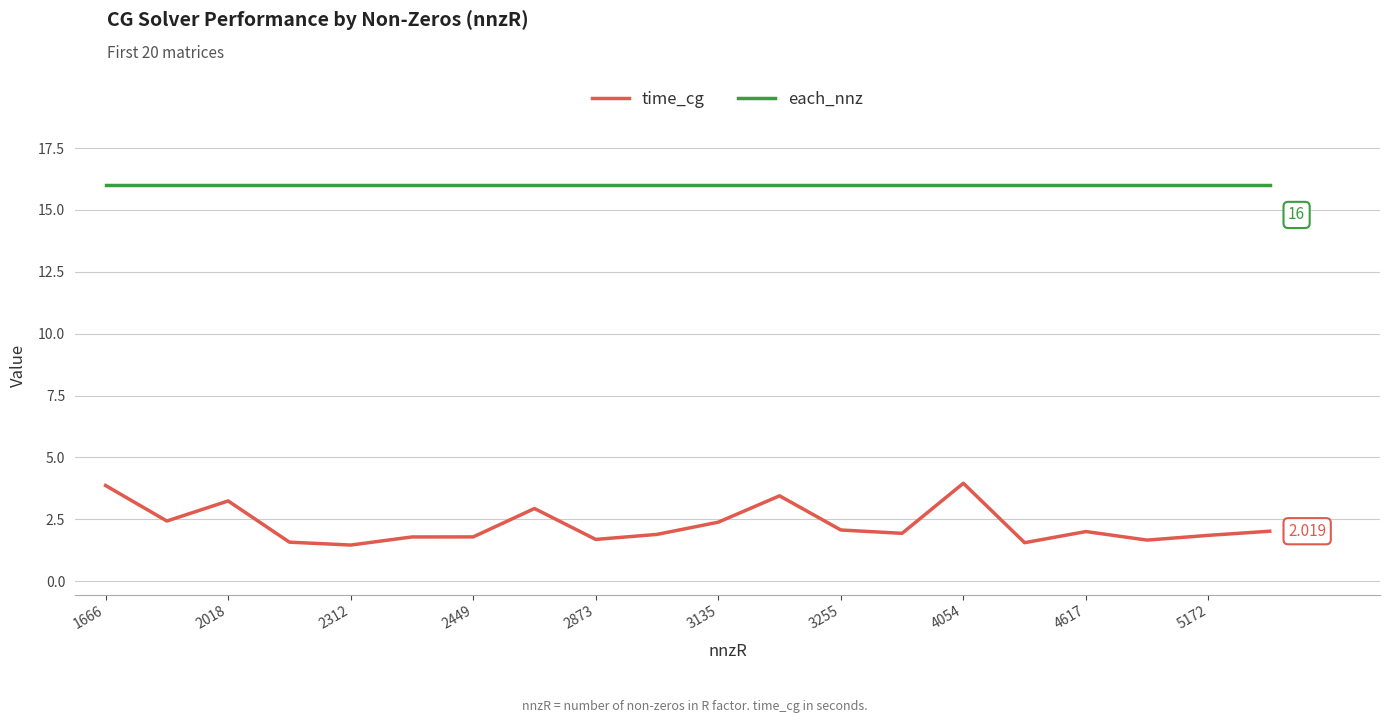

What are all the series names shown in the legend?

time_cg, each_nnz